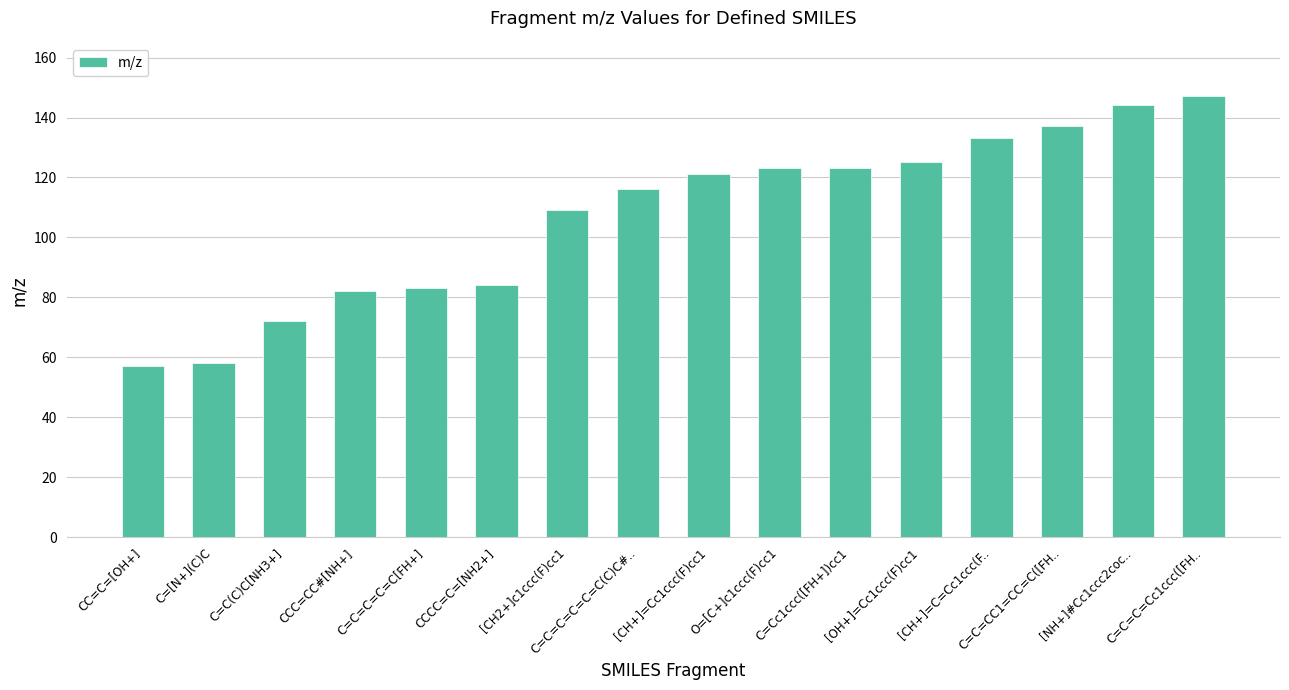

What is the ratio of the value at CCCC=C=[NH2+] to the value at O=[C+]c1ccc(F)cc1?

0.7